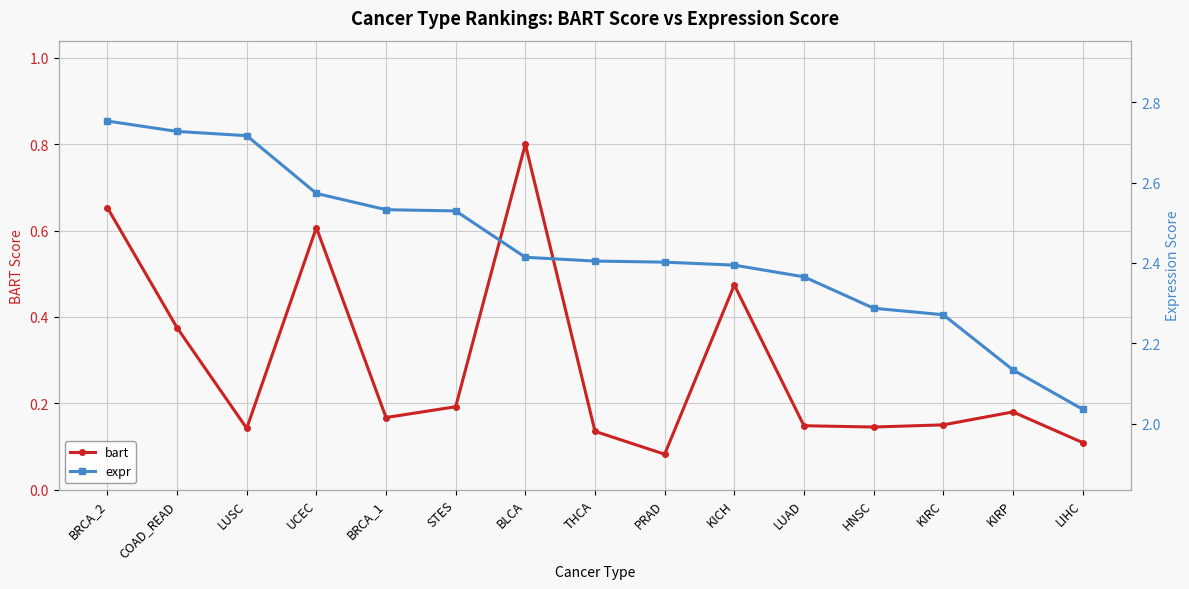

True or false: bart and expr intersect in this chart.

False